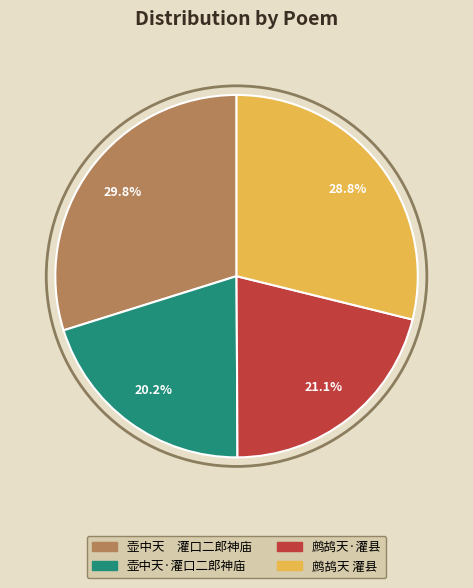

The 鹧鸪天 灌县 slice represents 38% of the pie. True or false?

False